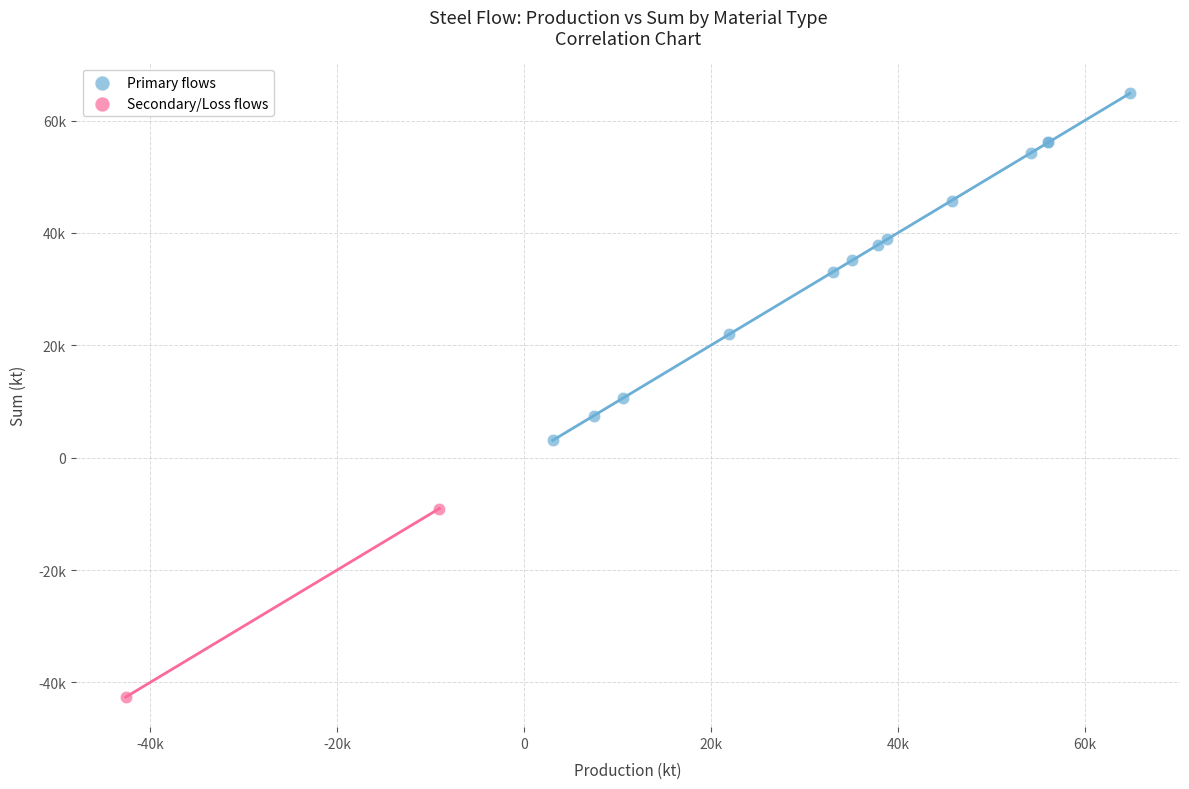

Which series contains the highest Y value?

Primary flows